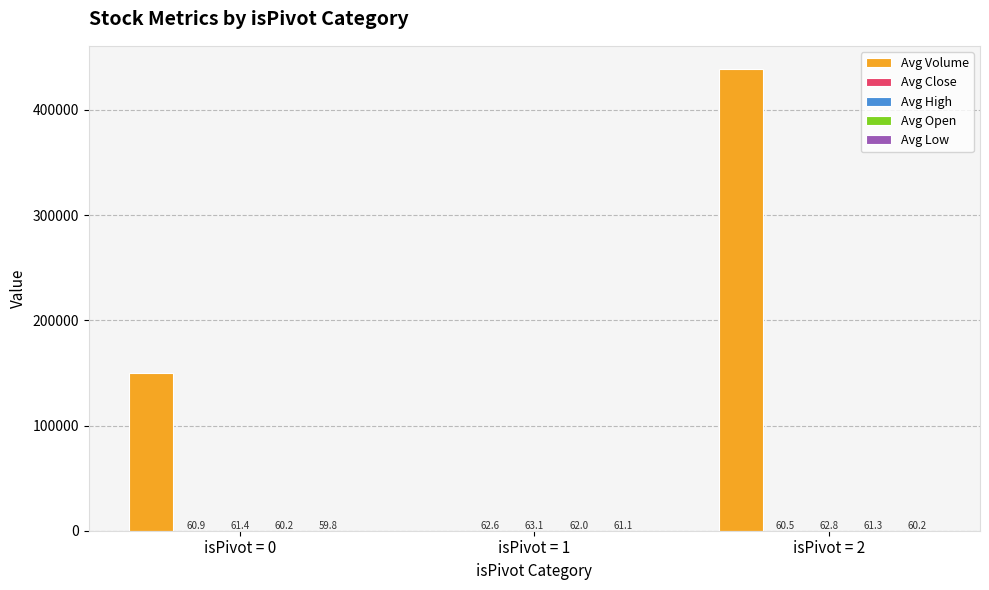

What is the total value across all series at isPivot = 2?

439242.8